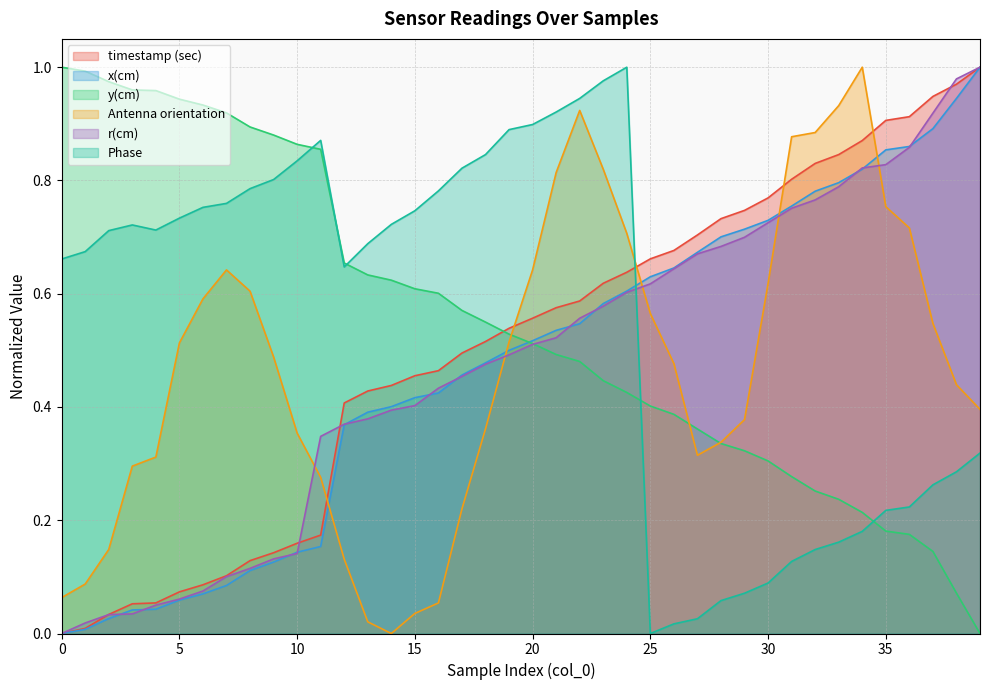

Reading left to right, transcribe all the data shown in this chart.

timestamp (sec): 0=0.0	1=0.0	2=0.0	3=0.1	4=0.1	5=0.1	6=0.1	7=0.1	8=0.1	9=0.1	10=0.2	11=0.2	12=0.4	13=0.4	14=0.4	15=0.5	16=0.5	17=0.5	18=0.5	19=0.5	20=0.6	21=0.6	22=0.6	23=0.6	24=0.6	25=0.7	26=0.7	27=0.7	28=0.7	29=0.7	30=0.8	31=0.8	32=0.8	33=0.8	34=0.9	35=0.9	36=0.9	37=0.9	38=1.0	39=1.0
x(cm): 0=0.0	1=0.0	2=0.0	3=0.0	4=0.0	5=0.1	6=0.1	7=0.1	8=0.1	9=0.1	10=0.1	11=0.2	12=0.4	13=0.4	14=0.4	15=0.4	16=0.4	17=0.5	18=0.5	19=0.5	20=0.5	21=0.5	22=0.5	23=0.6	24=0.6	25=0.6	26=0.6	27=0.7	28=0.7	29=0.7	30=0.7	31=0.8	32=0.8	33=0.8	34=0.8	35=0.9	36=0.9	37=0.9	38=0.9	39=1.0
y(cm): 0=1.0	1=1.0	2=1.0	3=1.0	4=1.0	5=0.9	6=0.9	7=0.9	8=0.9	9=0.9	10=0.9	11=0.9	12=0.7	13=0.6	14=0.6	15=0.6	16=0.6	17=0.6	18=0.5	19=0.5	20=0.5	21=0.5	22=0.5	23=0.4	24=0.4	25=0.4	26=0.4	27=0.4	28=0.3	29=0.3	30=0.3	31=0.3	32=0.3	33=0.2	34=0.2	35=0.2	36=0.2	37=0.1	38=0.1	39=0.0
Antenna orientation: 0=0.1	1=0.1	2=0.1	3=0.3	4=0.3	5=0.5	6=0.6	7=0.6	8=0.6	9=0.5	10=0.4	11=0.3	12=0.1	13=0.0	14=0.0	15=0.0	16=0.1	17=0.2	18=0.4	19=0.5	20=0.6	21=0.8	22=0.9	23=0.8	24=0.7	25=0.6	26=0.5	27=0.3	28=0.3	29=0.4	30=0.6	31=0.9	32=0.9	33=0.9	34=1.0	35=0.8	36=0.7	37=0.5	38=0.4	39=0.4
r(cm): 0=0.0	1=0.0	2=0.0	3=0.0	4=0.1	5=0.1	6=0.1	7=0.1	8=0.1	9=0.1	10=0.1	11=0.3	12=0.4	13=0.4	14=0.4	15=0.4	16=0.4	17=0.5	18=0.5	19=0.5	20=0.5	21=0.5	22=0.6	23=0.6	24=0.6	25=0.6	26=0.6	27=0.7	28=0.7	29=0.7	30=0.7	31=0.8	32=0.8	33=0.8	34=0.8	35=0.8	36=0.9	37=0.9	38=1.0	39=1.0
Phase: 0=0.7	1=0.7	2=0.7	3=0.7	4=0.7	5=0.7	6=0.8	7=0.8	8=0.8	9=0.8	10=0.8	11=0.9	12=0.6	13=0.7	14=0.7	15=0.7	16=0.8	17=0.8	18=0.8	19=0.9	20=0.9	21=0.9	22=0.9	23=1.0	24=1.0	25=0.0	26=0.0	27=0.0	28=0.1	29=0.1	30=0.1	31=0.1	32=0.1	33=0.2	34=0.2	35=0.2	36=0.2	37=0.3	38=0.3	39=0.3